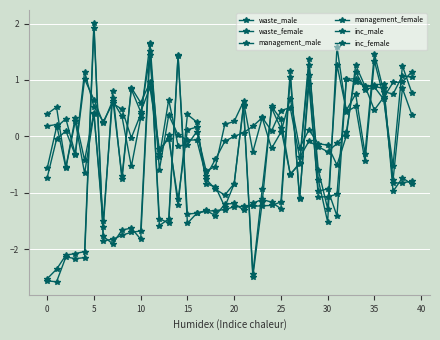

List the series in order of their peak value, lowest first.

inc_female, management_female, management_male, inc_male, waste_female, waste_male